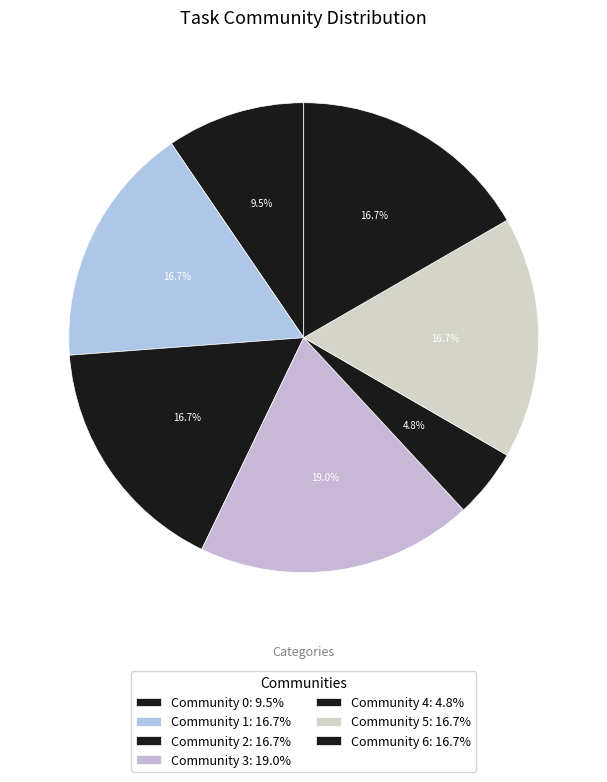

What percentage is the Community 5 slice, to the nearest percent?

17%